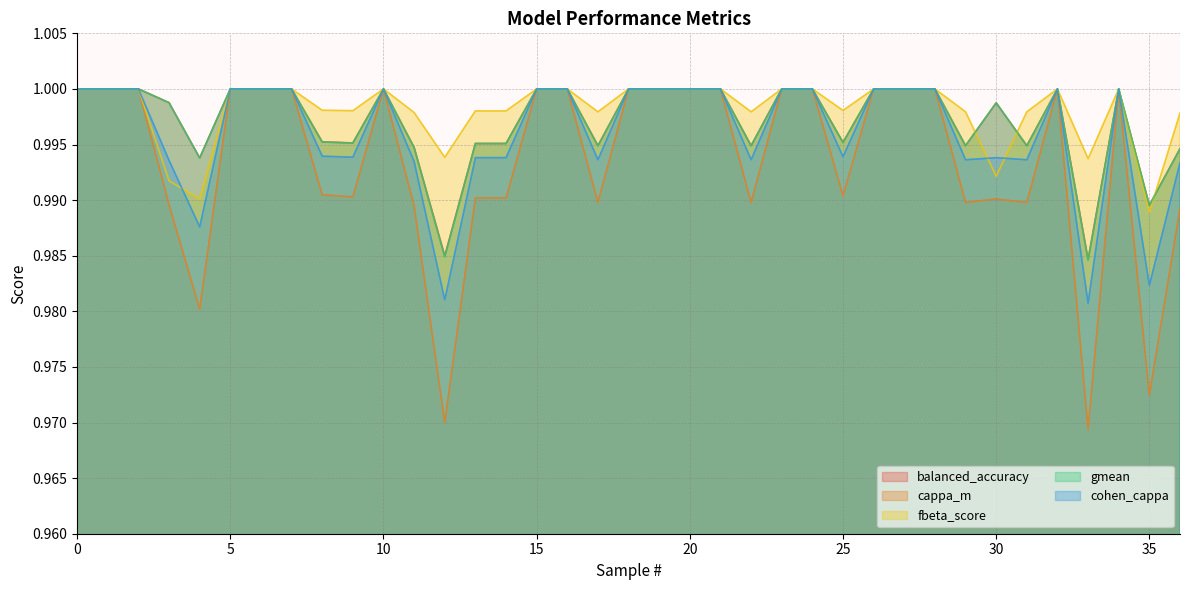

True or false: cohen_cappa has more than 0 interior local peaks.

True